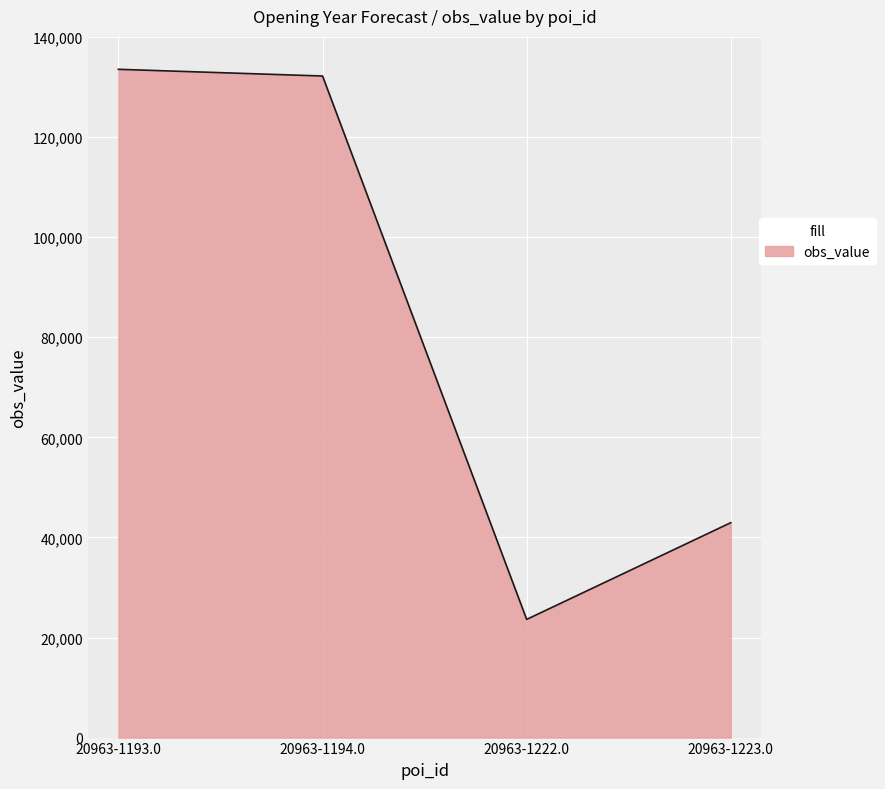

How many categories are shown in the chart?

4